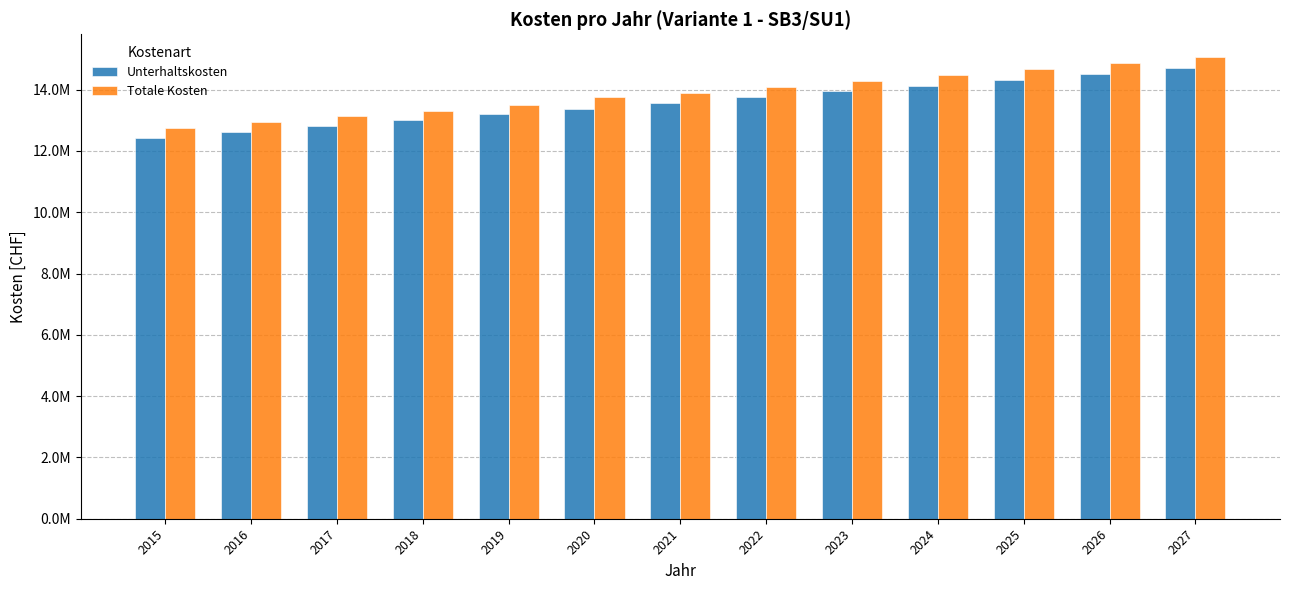

Does the chart contain stacked bars?

No